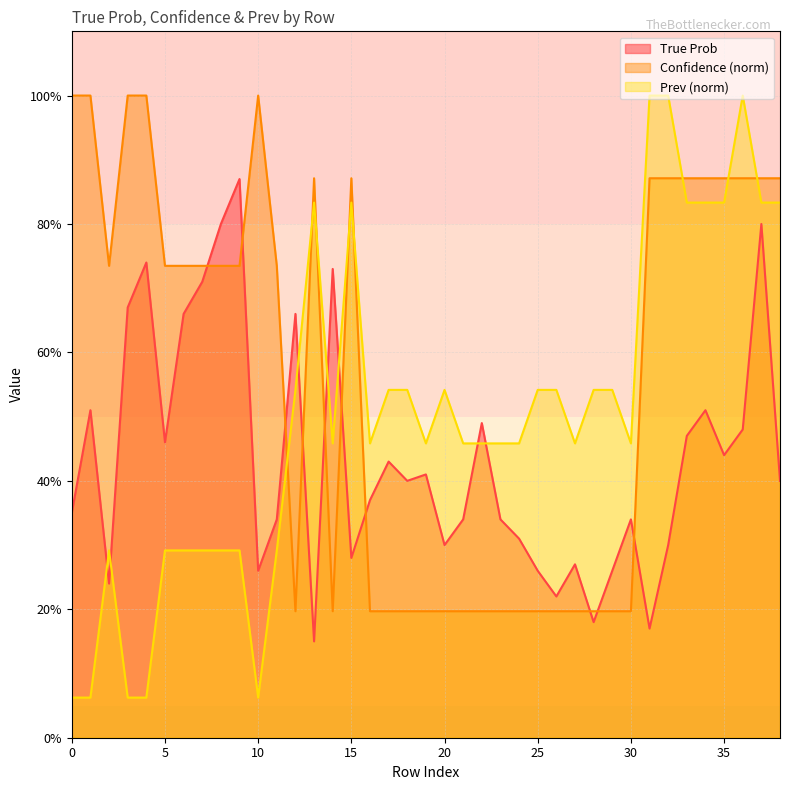

How many times do Confidence and True Prob cross each other?

10